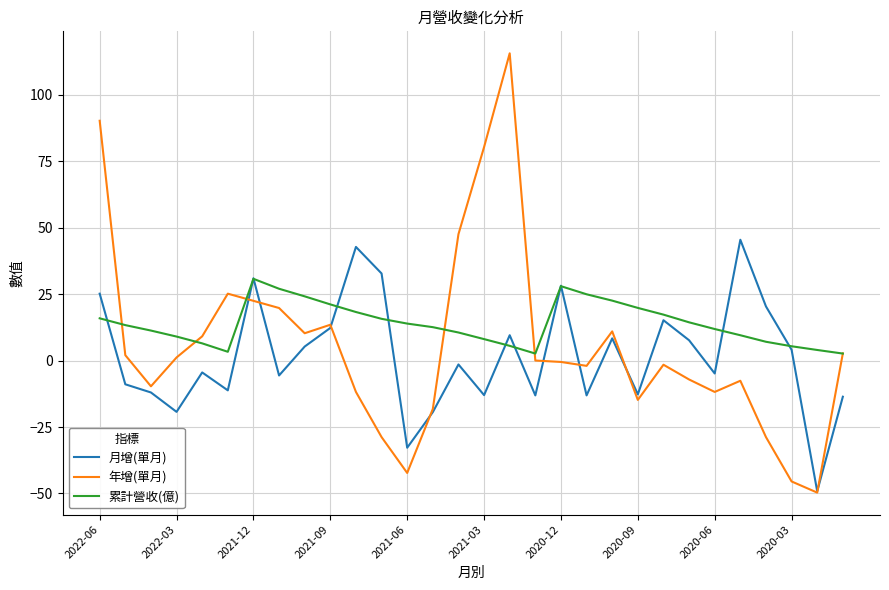

What is the difference between the second highest and minimum values in the 年增(單月) series?

140.0